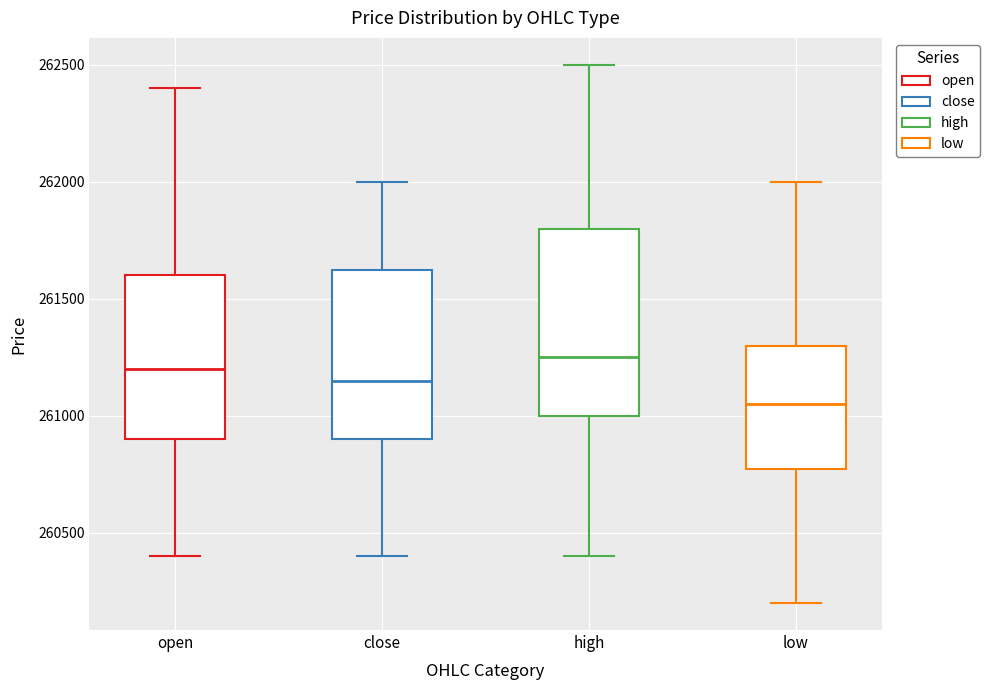

Reading left to right, read every box against the y-axis: the position of its median line, the range the box covers, and the ends of its whiskers. The values are not printed on the chart, so give them approximately, as read against the axis.

open: median 261200, box 260900 to 261600, whiskers 260400 to 262400
close: median 261150, box 260900 to 261650, whiskers 260400 to 262000
high: median 261250, box 261000 to 261800, whiskers 260400 to 262500
low: median 261050, box 260800 to 261300, whiskers 260200 to 262000